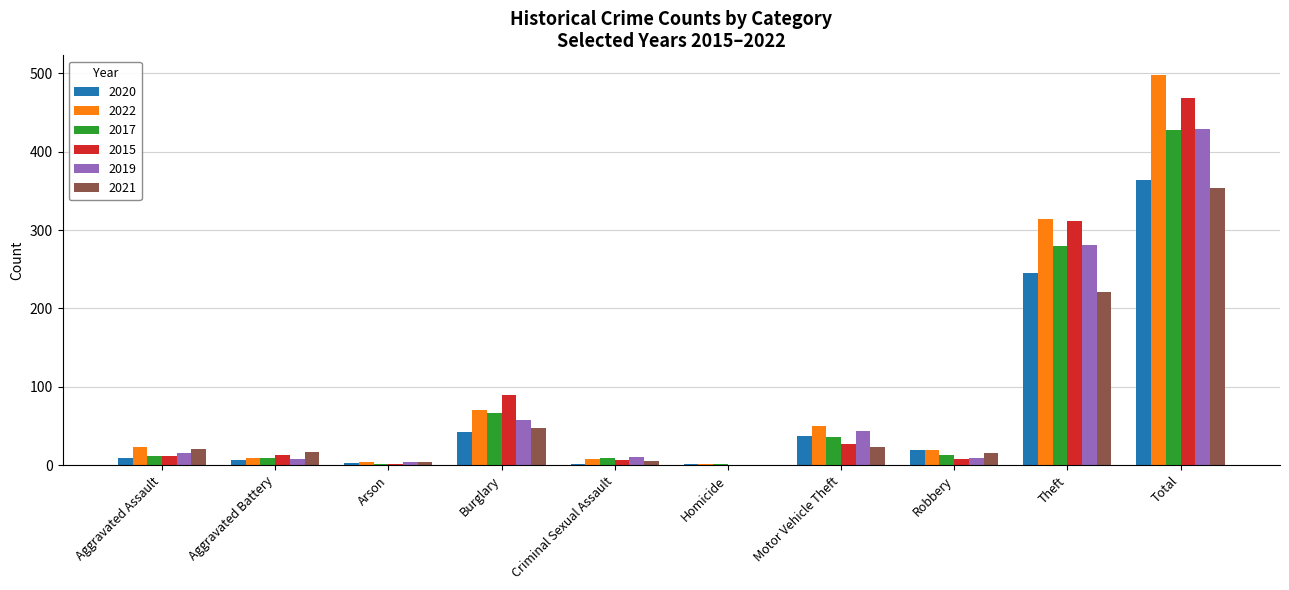

What is the sum of all 2020 values?

728